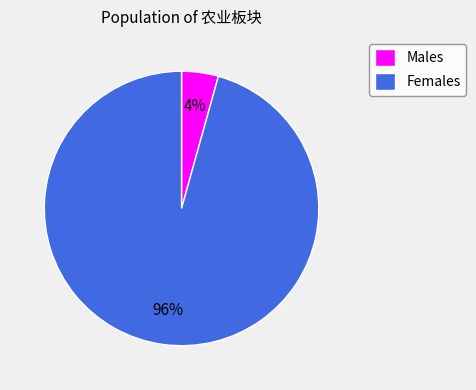

To the nearest percent, what percentage of the pie is Females?

96%